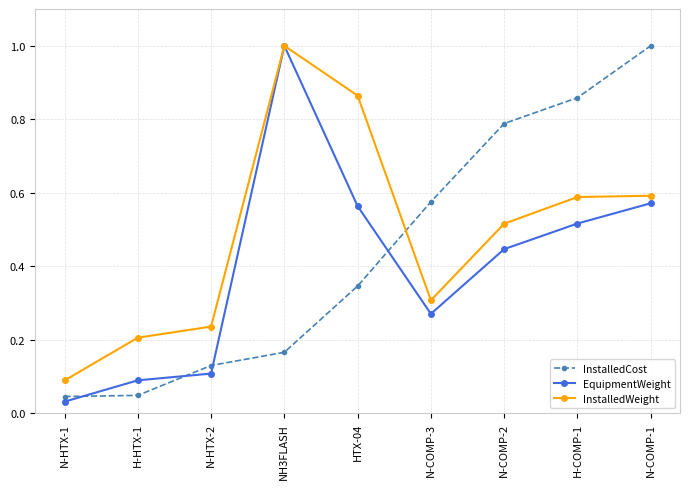

What is the label of the 9th point from the left?

N-COMP-1